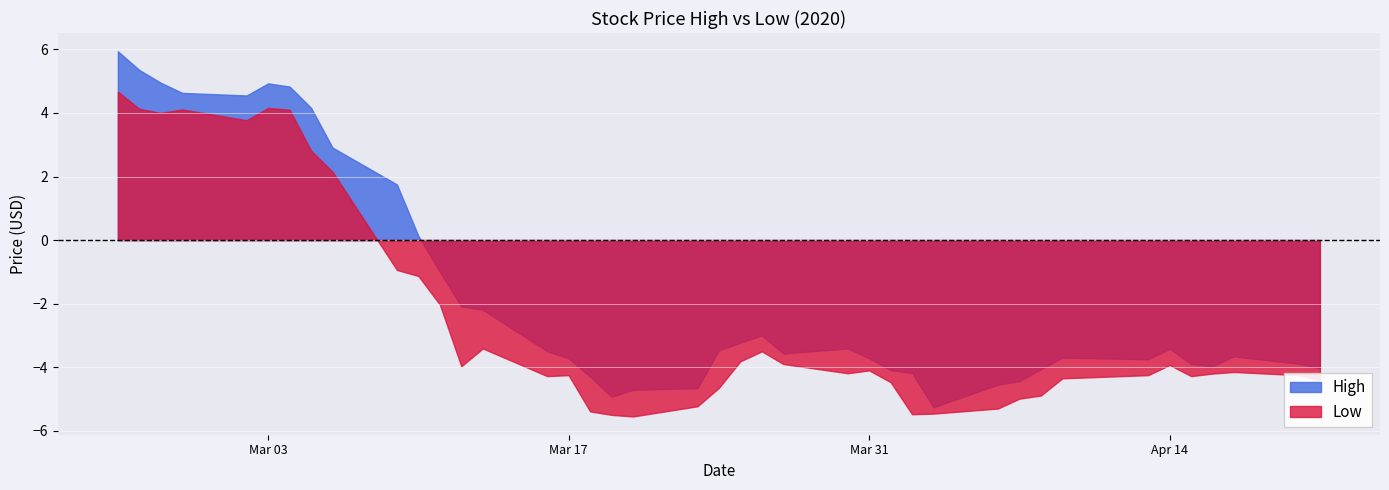

Count the number of categories in the chart.

40